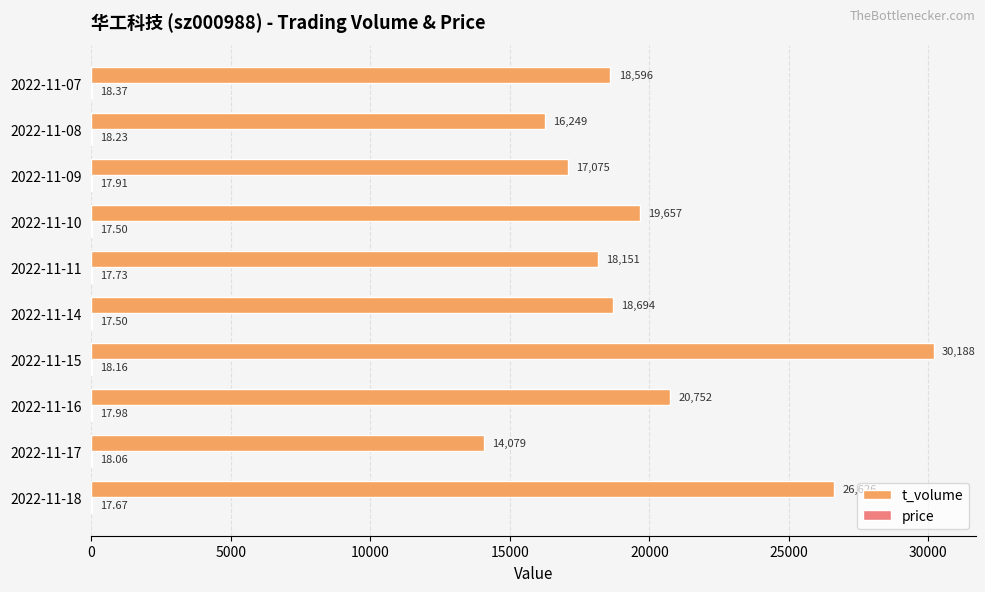

Between 2022-11-18 and 2022-11-08, which series saw the biggest shift?

t_volume